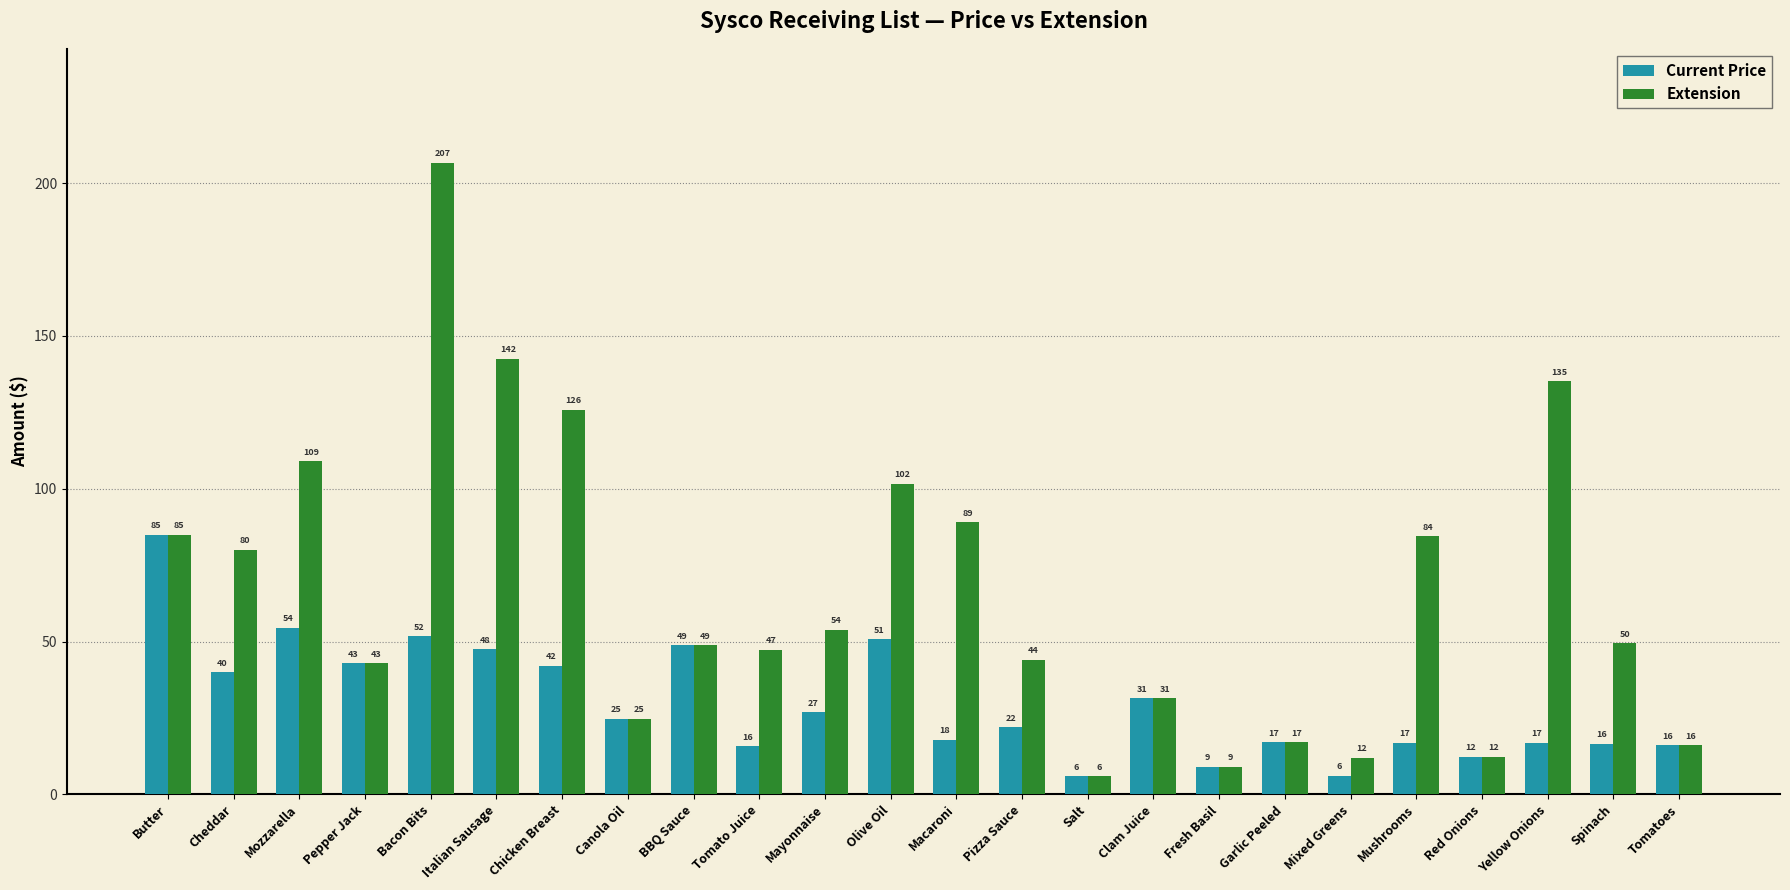

Rank the series at Tomato Juice from highest to lowest value.

Extension, Current Price